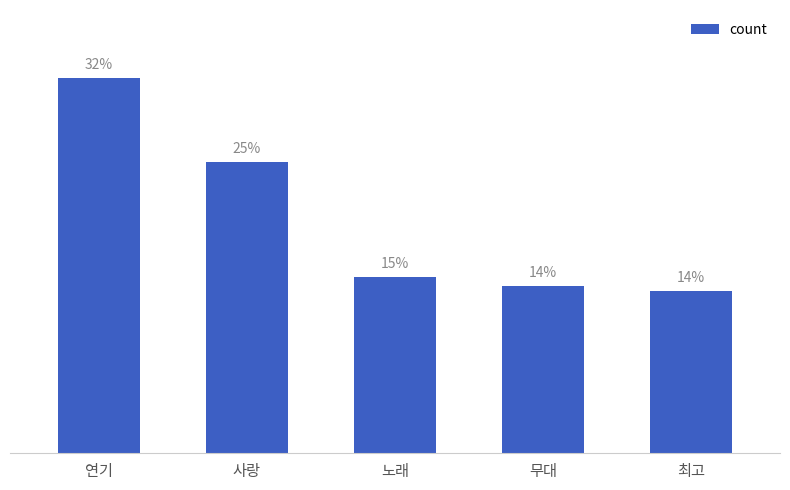

What is the change in value from 연기 to 무대?

-645